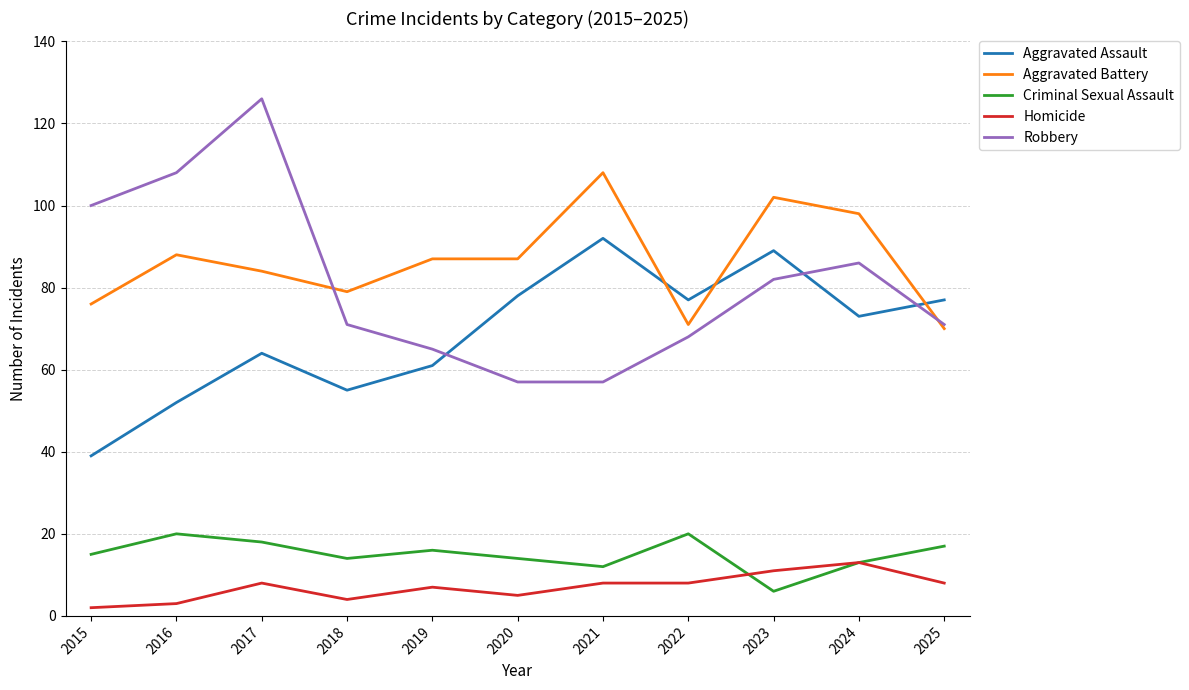

What is the highest value of the Aggravated Battery series?

108